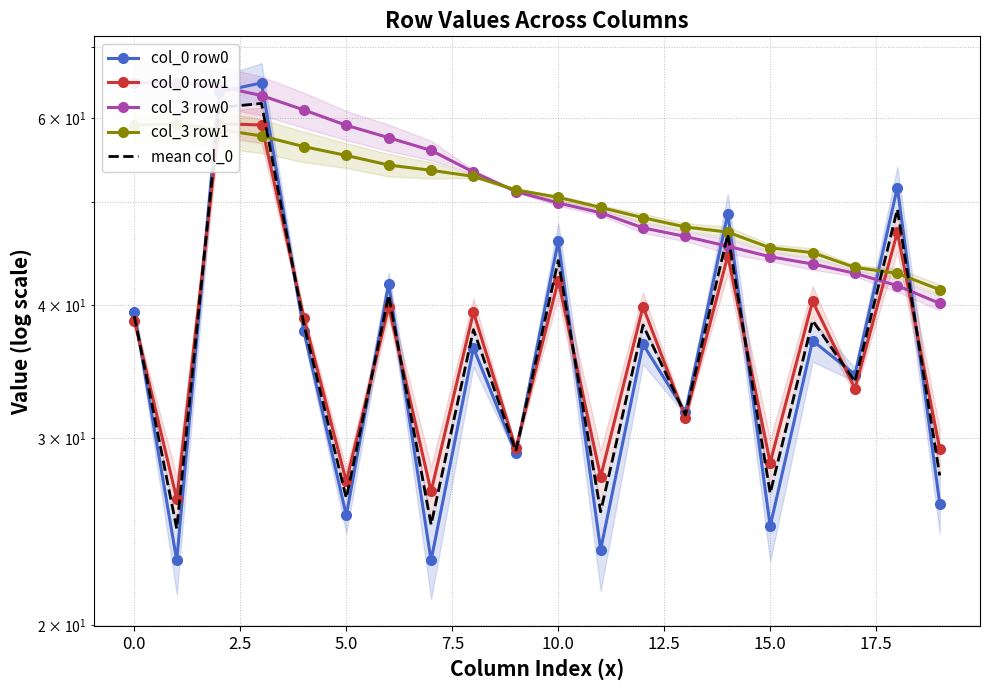

What is the lowest value of the col_0 row1 series?

26.3